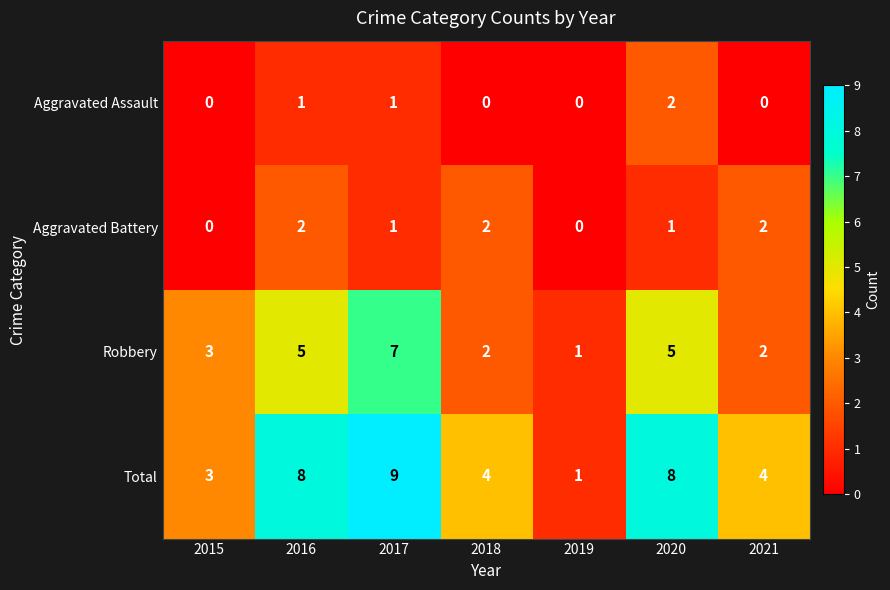

What is the greatest value displayed?

9